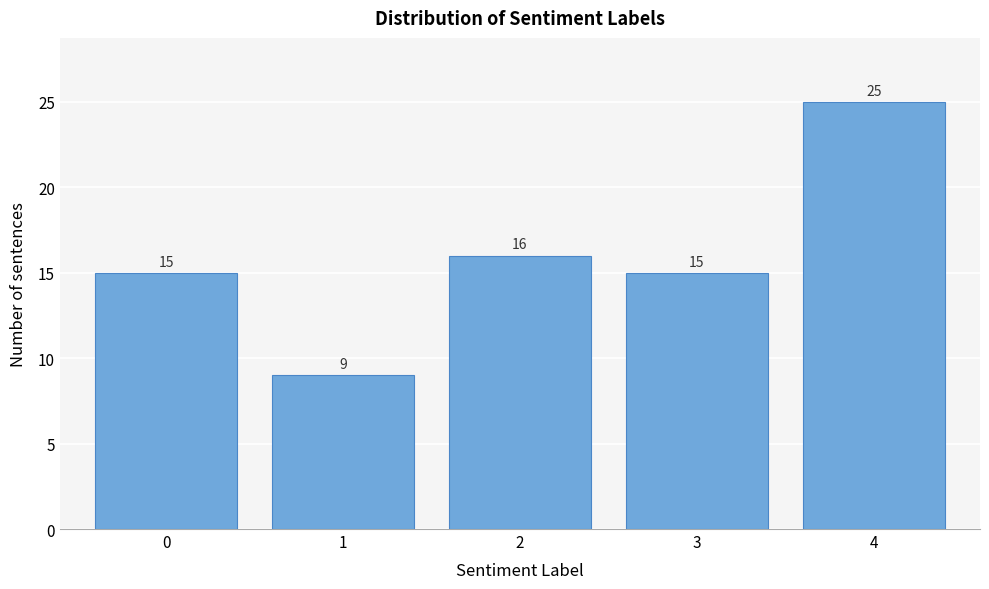

Reading right to left, list all the values displayed in this chart.

25	15	16	9	15